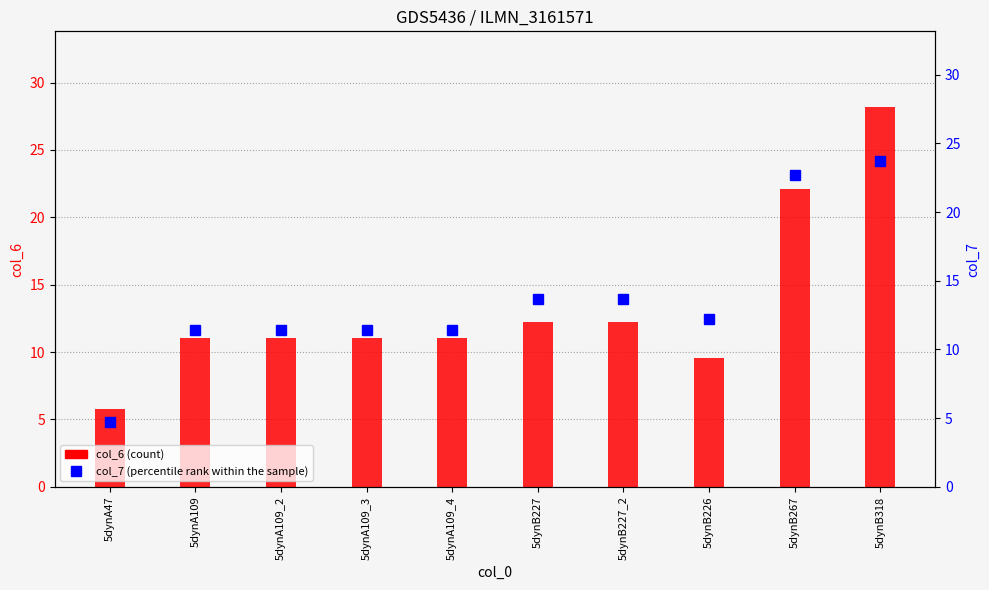

Where is col_6 (count) nearest to the value 16?

5dynB227